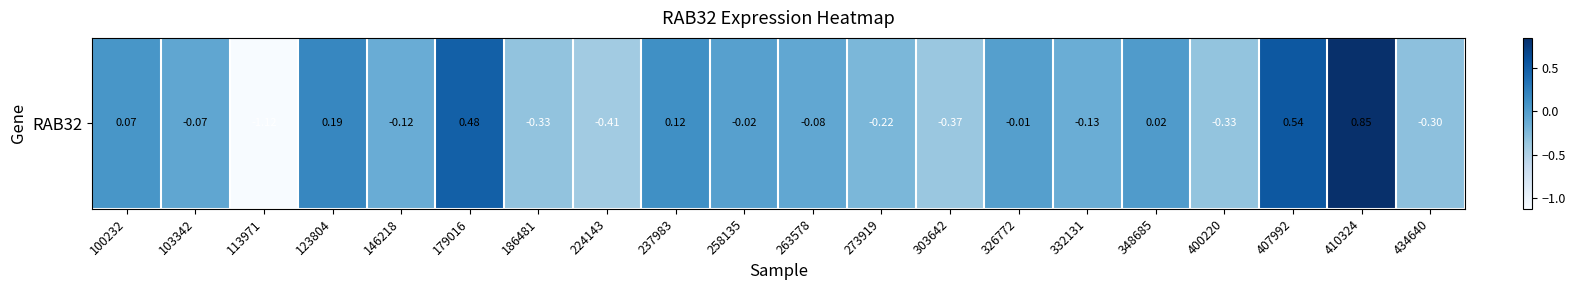

How many negative values are there?

13